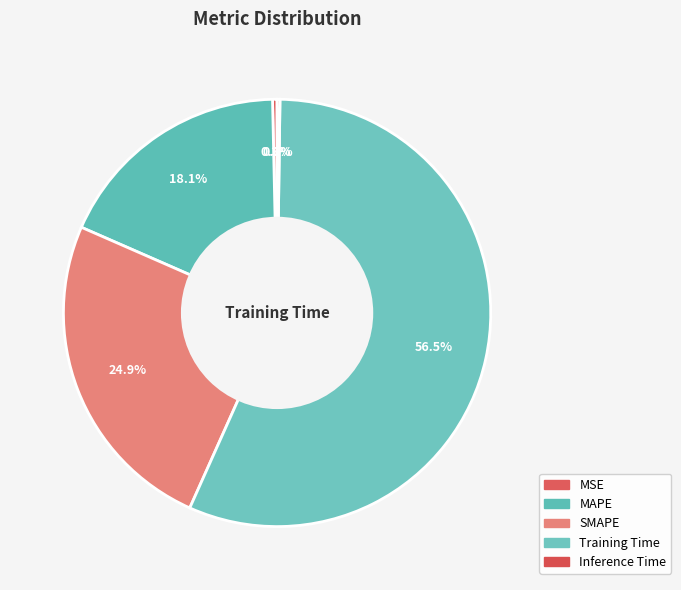

Is there a majority slice in this chart?

Yes